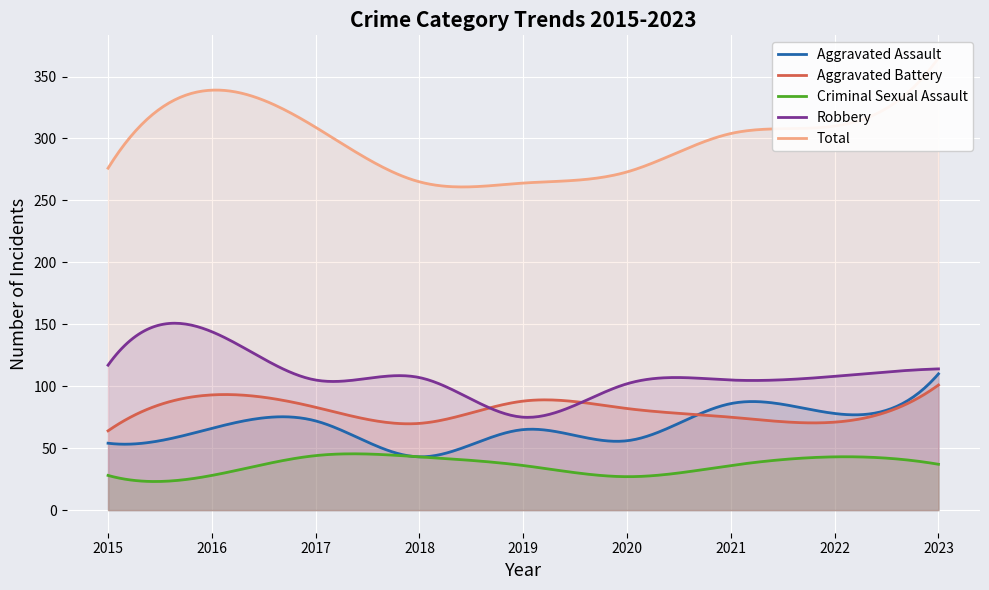

Which series ends up on top after the final intersection of Aggravated Battery and Aggravated Assault?

Aggravated Assault